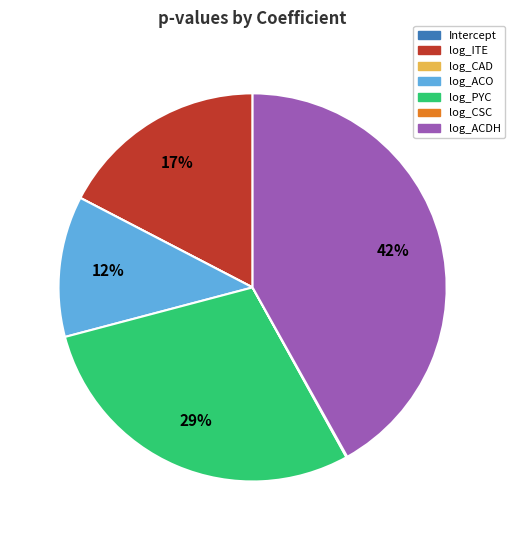

True or false: log_ITE accounts for 7% of the total.

False